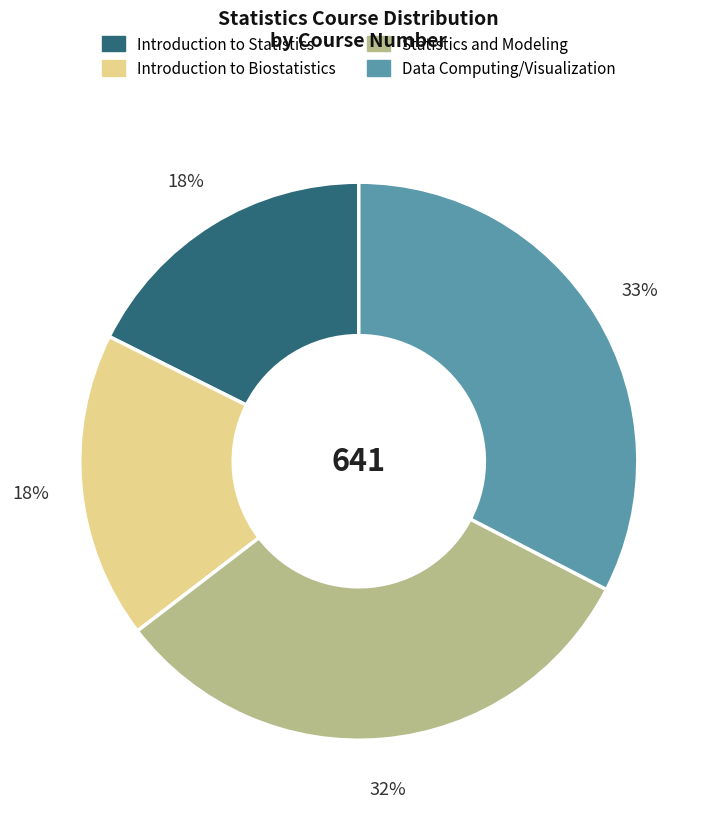

Count the number of slices in the pie.

4